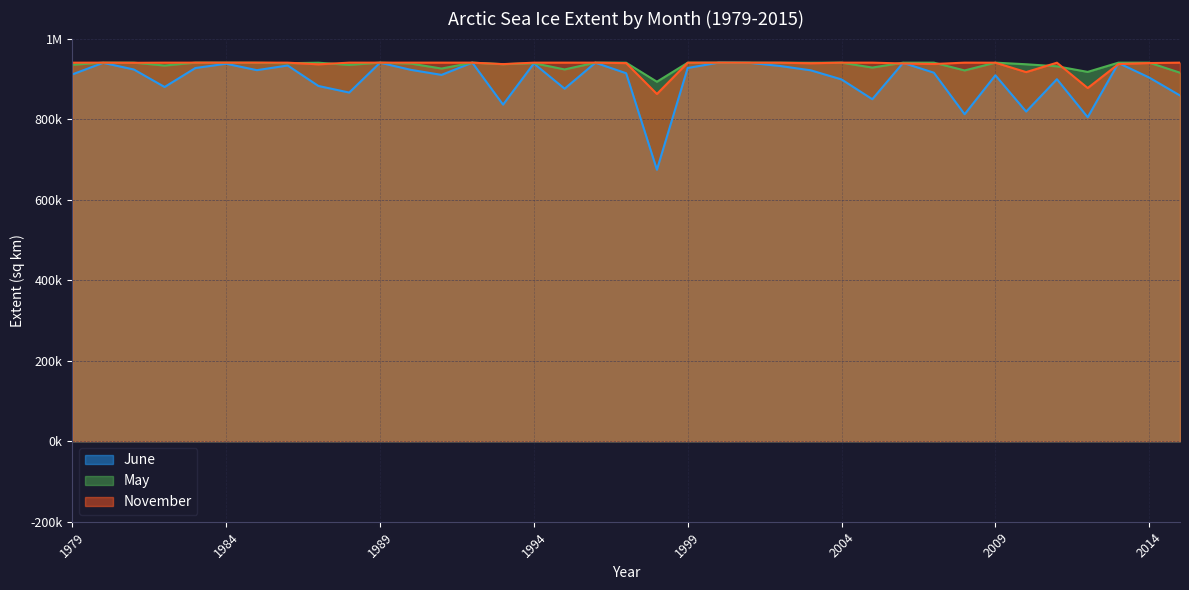

Where does the November series first go above 940156?

1980